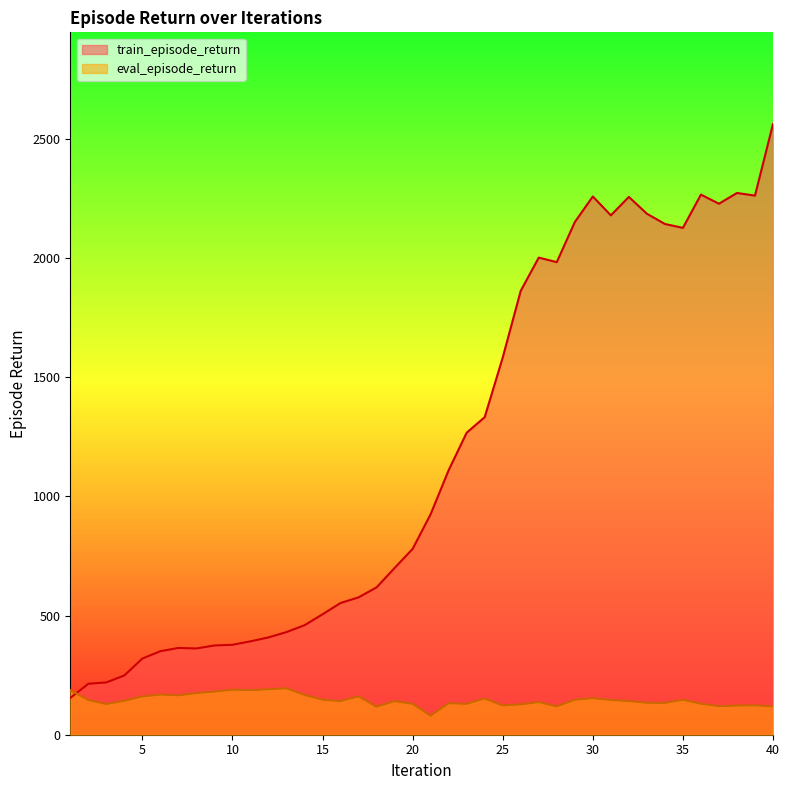

How many series are shown in this chart?

2